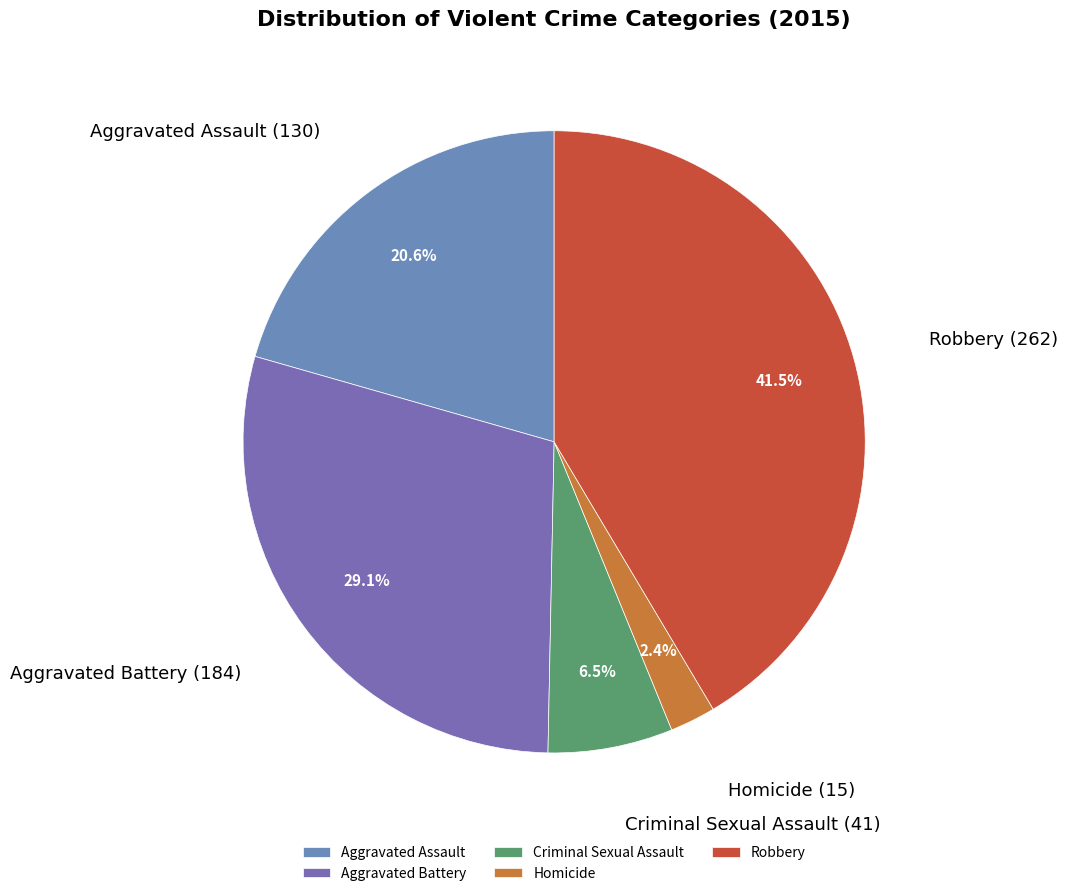

Does any single category account for the majority?

No